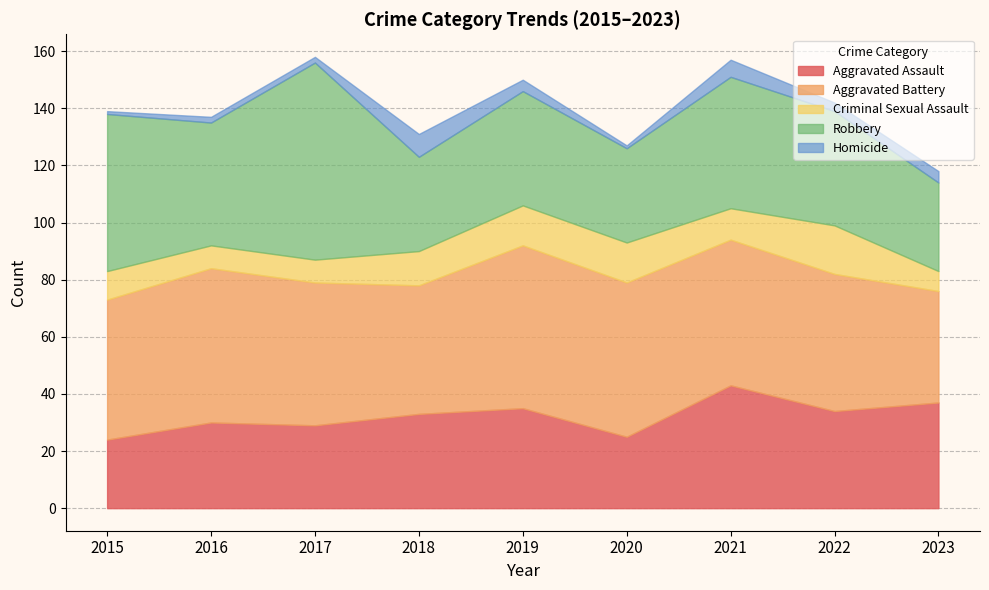

At which category is the sum across all series the highest?

2017